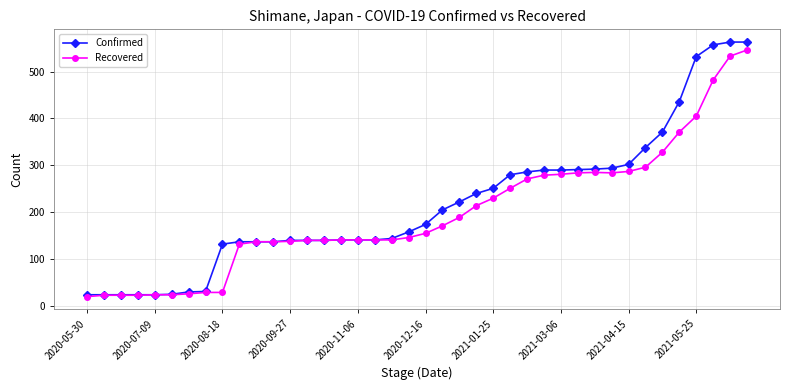

How many data points in Recovered are less than 155?

20